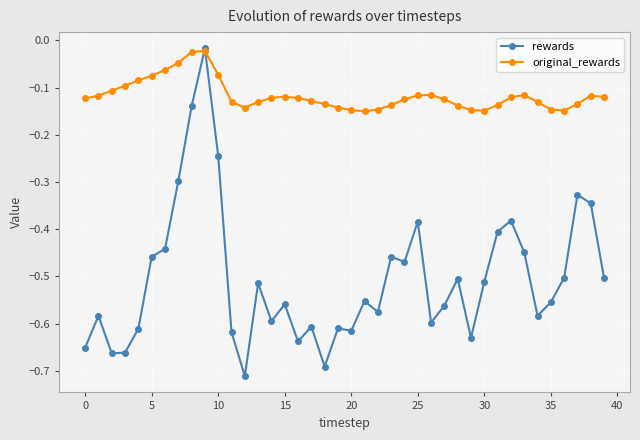

Which series has the widest spread of values?

rewards